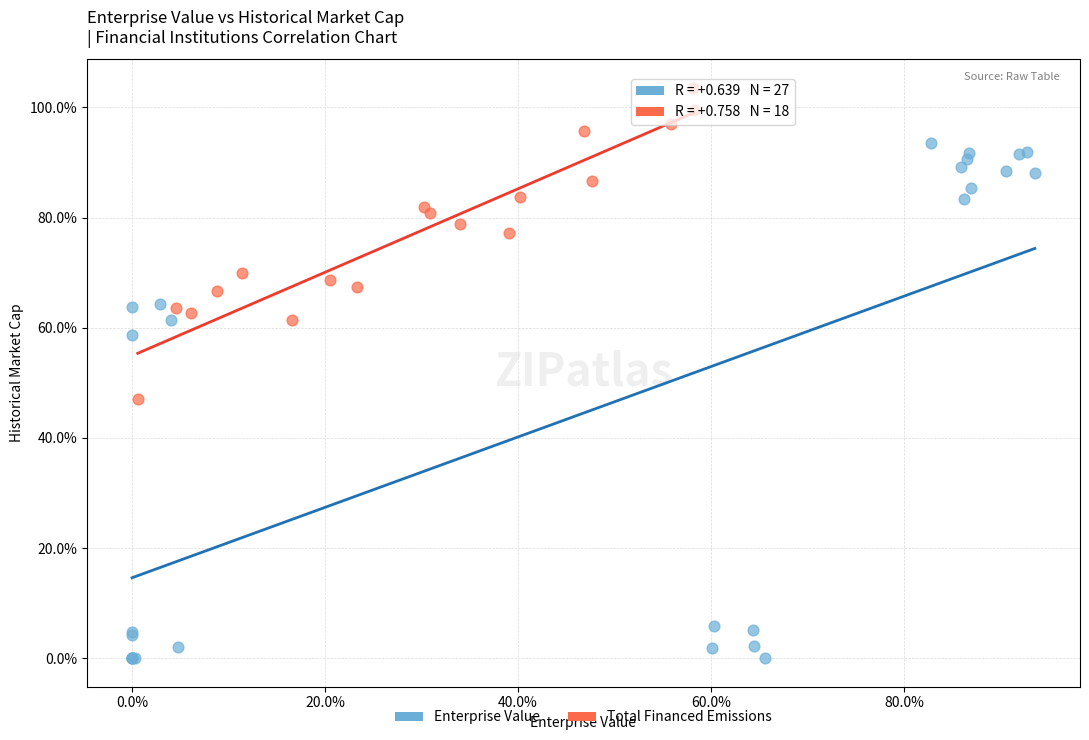

Which series contains the highest Y value?

Total Financed Emissions